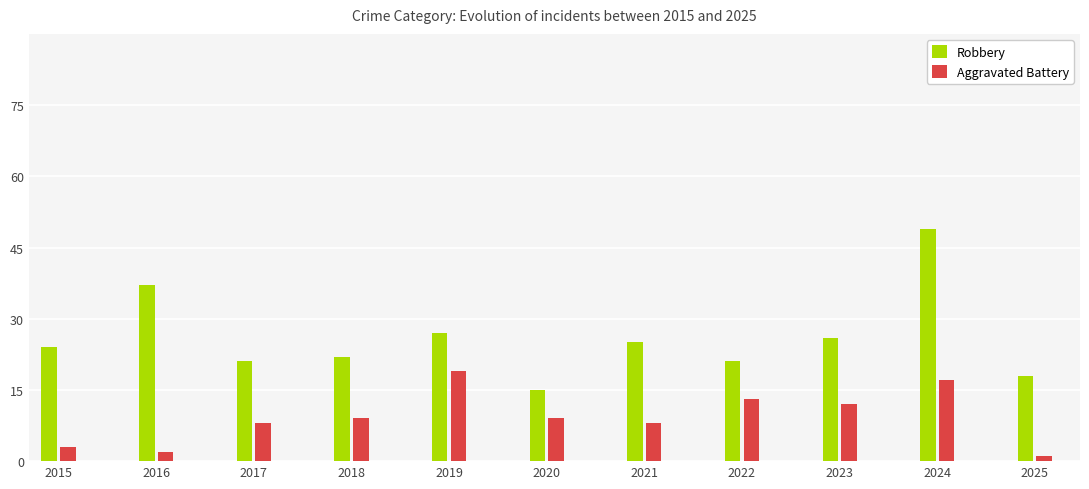

What is the difference between the highest and lowest values at 2022?

8